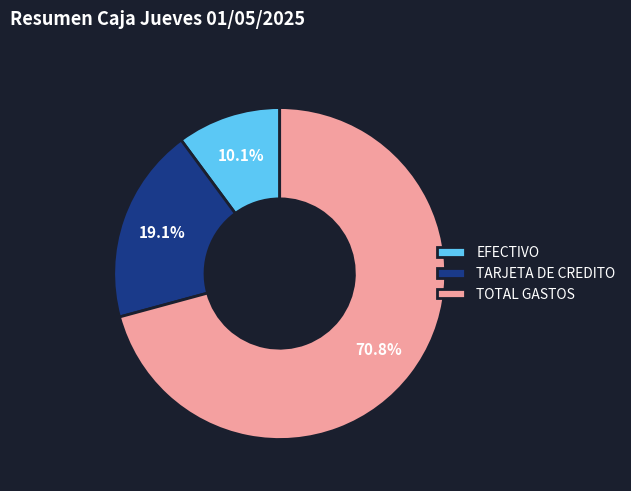

Do EFECTIVO and TOTAL GASTOS together represent more than half of the pie?

Yes